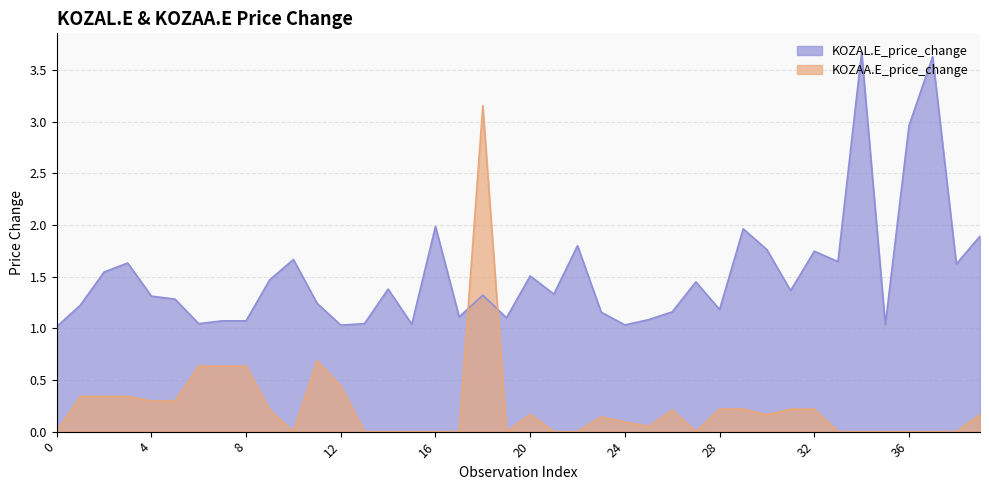

How many categories are shown in the chart?

40